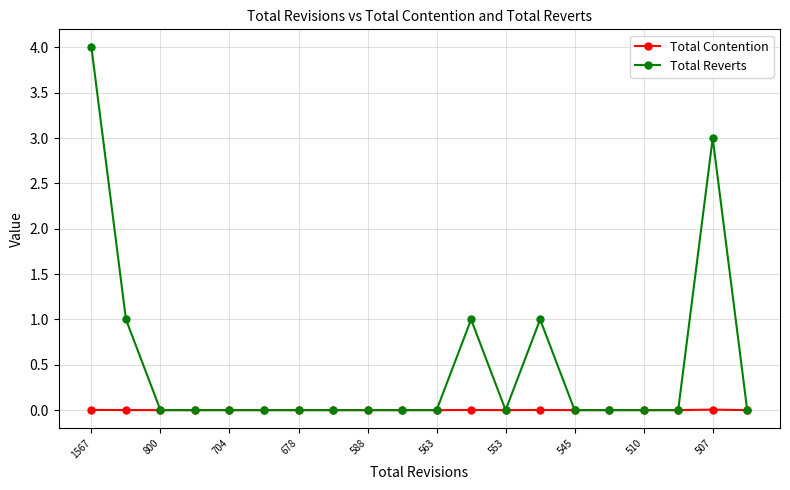

True or false: Total Contention has more than 0 points higher than both neighbors.

True